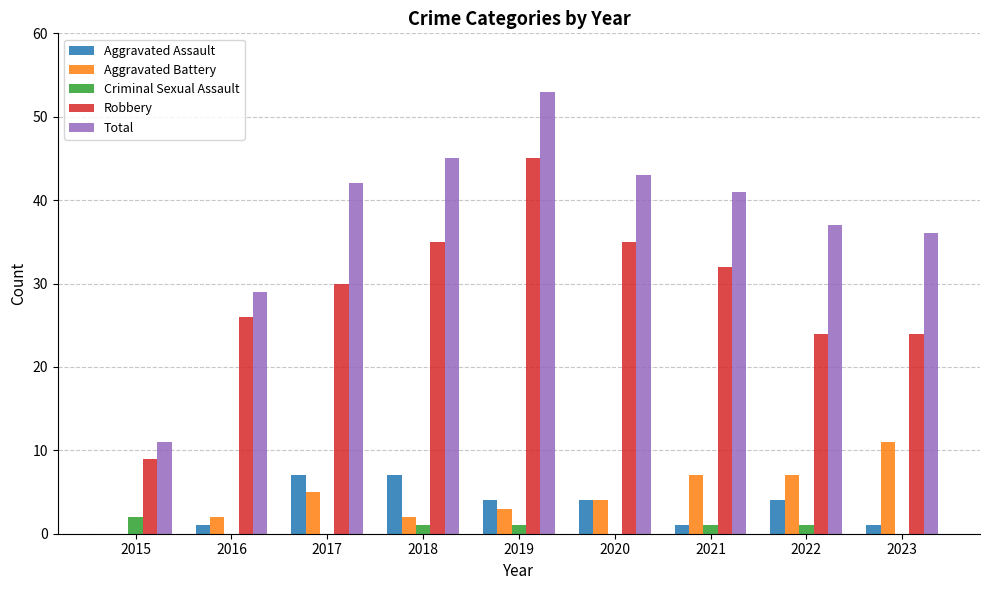

Reading right to left, extract all data points from this chart.

Aggravated Assault: 2023=1	2022=4	2021=1	2020=4	2019=4	2018=7	2017=7	2016=1	2015=0
Aggravated Battery: 2023=11	2022=7	2021=7	2020=4	2019=3	2018=2	2017=5	2016=2	2015=0
Criminal Sexual Assault: 2023=0	2022=1	2021=1	2020=0	2019=1	2018=1	2017=0	2016=0	2015=2
Robbery: 2023=24	2022=24	2021=32	2020=35	2019=45	2018=35	2017=30	2016=26	2015=9
Total: 2023=36	2022=37	2021=41	2020=43	2019=53	2018=45	2017=42	2016=29	2015=11